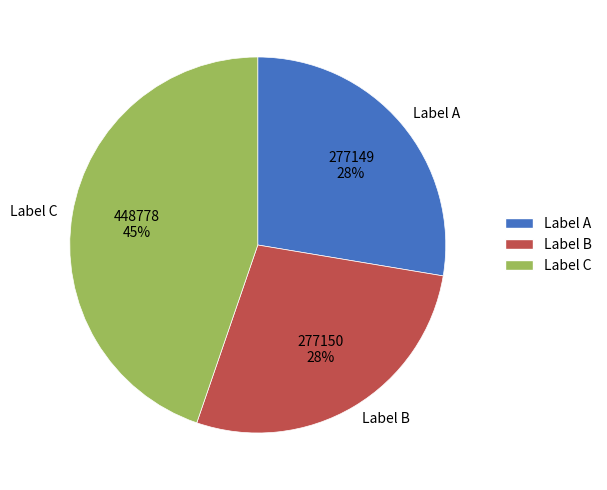

What is the ratio of the value at Label B to the value at Label A?

1.0